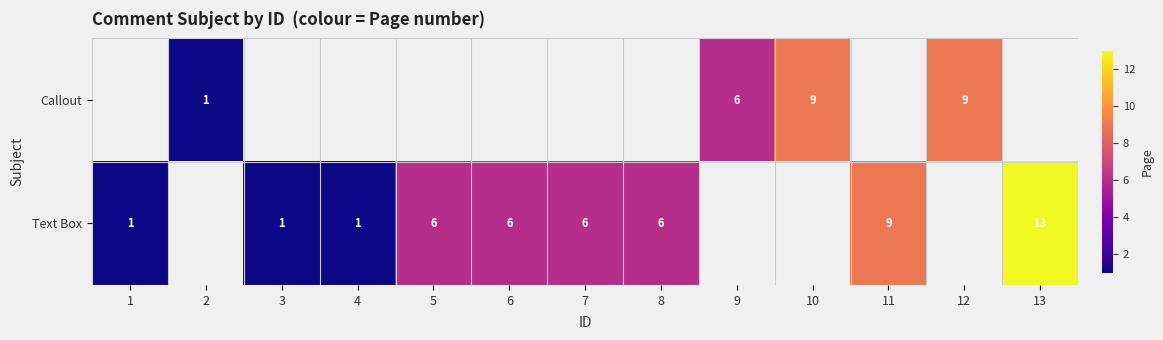

What is the difference between the Callout values at 12 and 2?

8